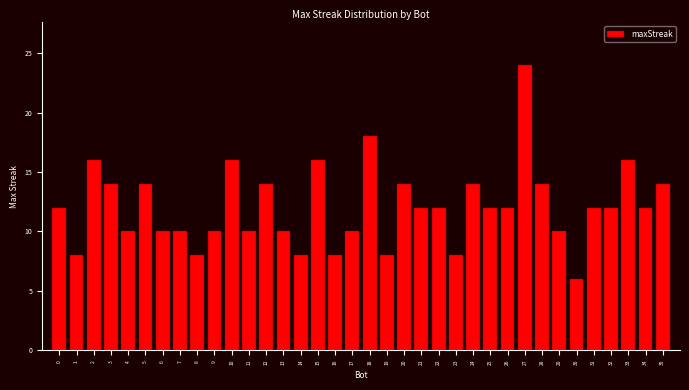

The value at 34 is 21. True or false?

False